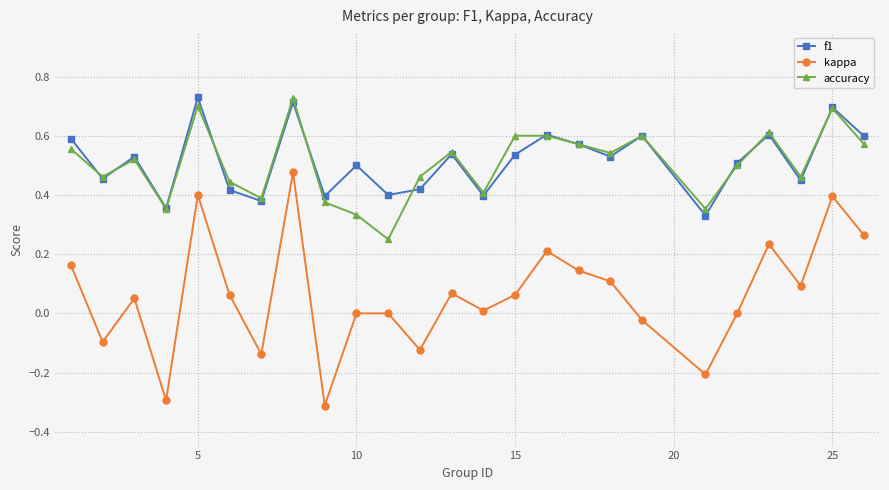

What is the smallest value displayed?

-0.3